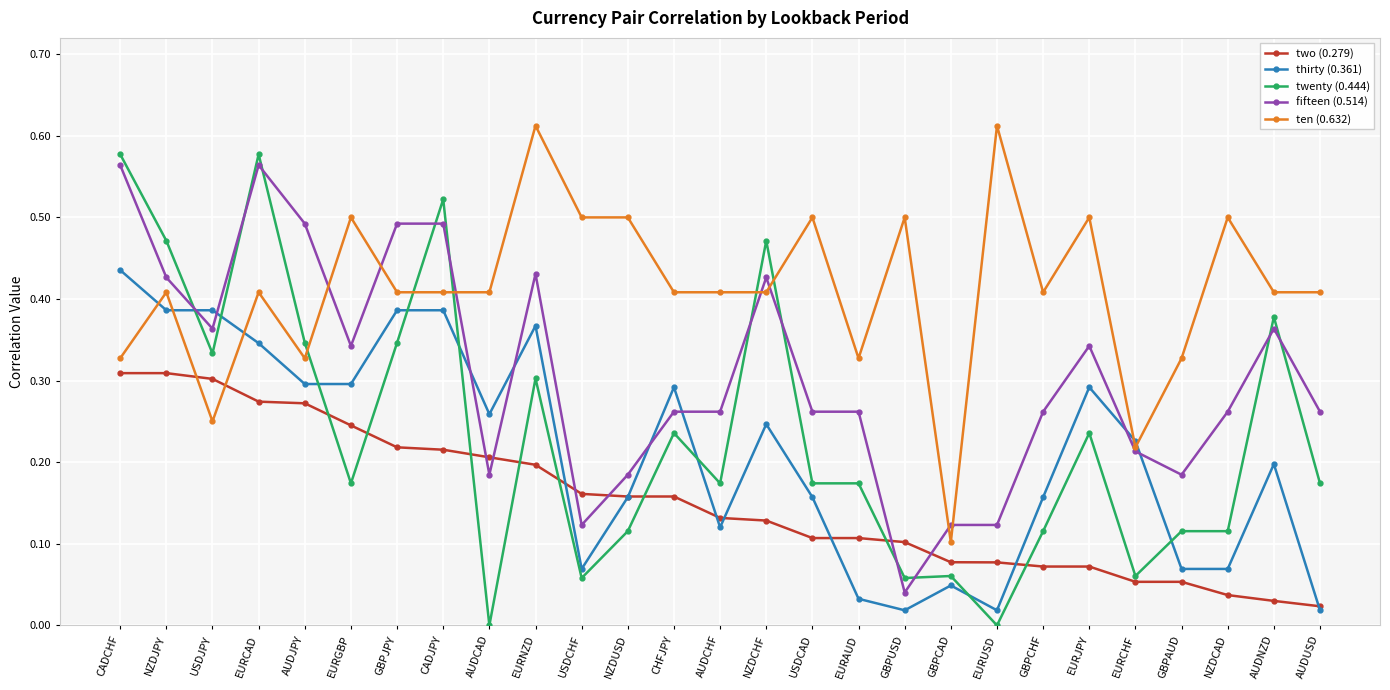

Between which two adjacent categories do ten (0.632) and fifteen (0.514) first intersect?

AUDJPY and EURGBP